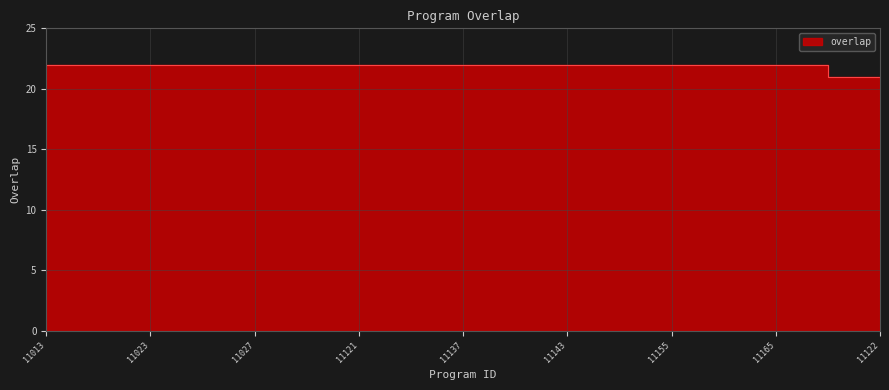

What is the average value?

22